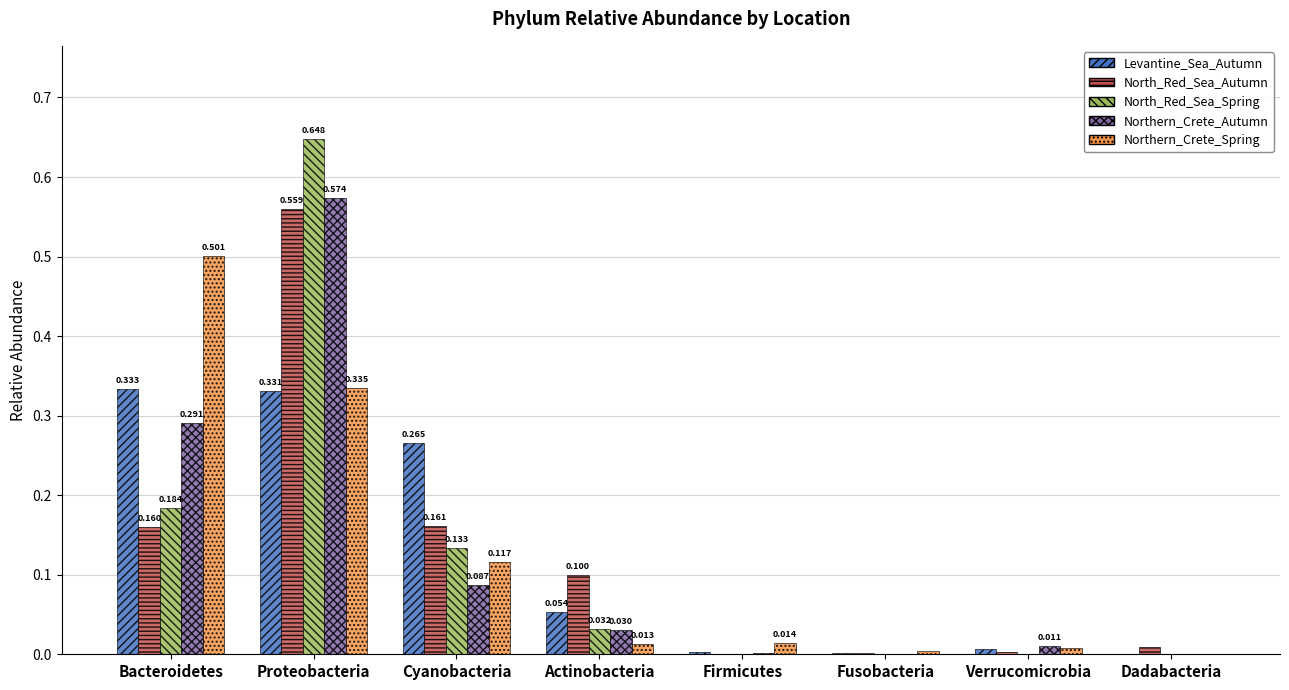

What are all the series names shown in the legend?

Levantine_Sea_Autumn, North_Red_Sea_Autumn, North_Red_Sea_Spring, Northern_Crete_Autumn, Northern_Crete_Spring